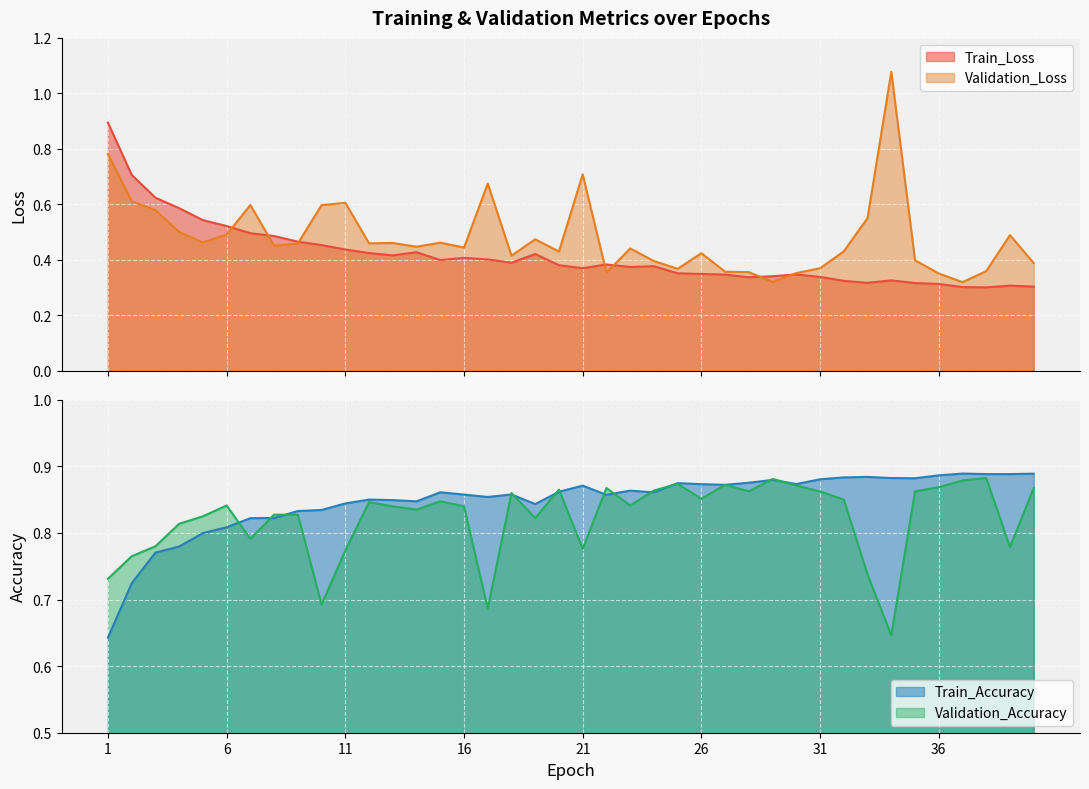

The Validation_Loss series shows 0.4 at 38. True or false?

True